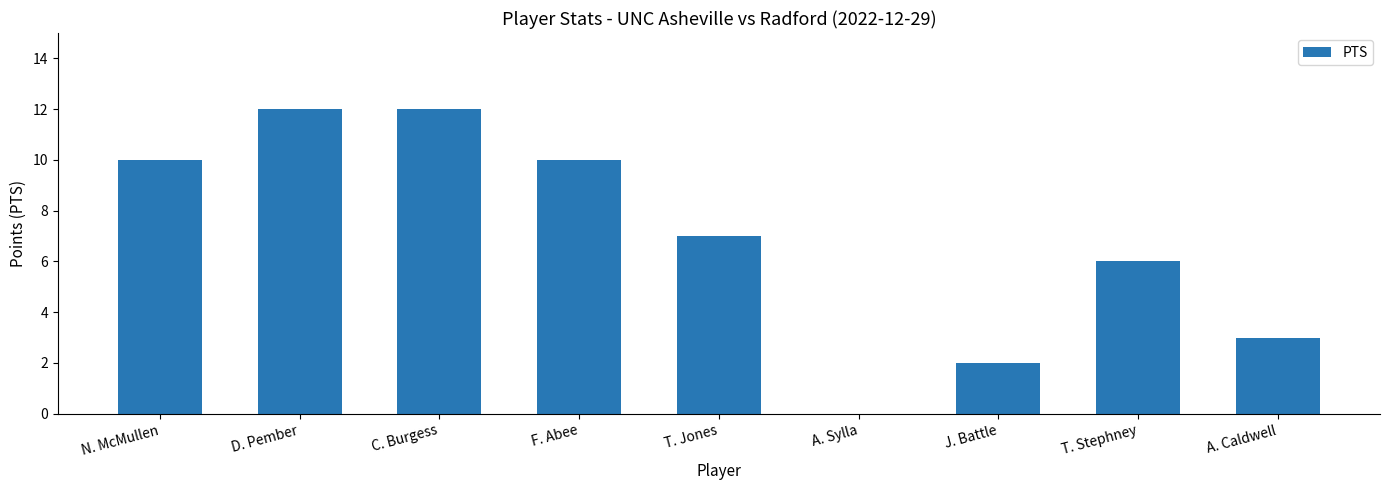

At which label does the data first exceed 7?

N. McMullen